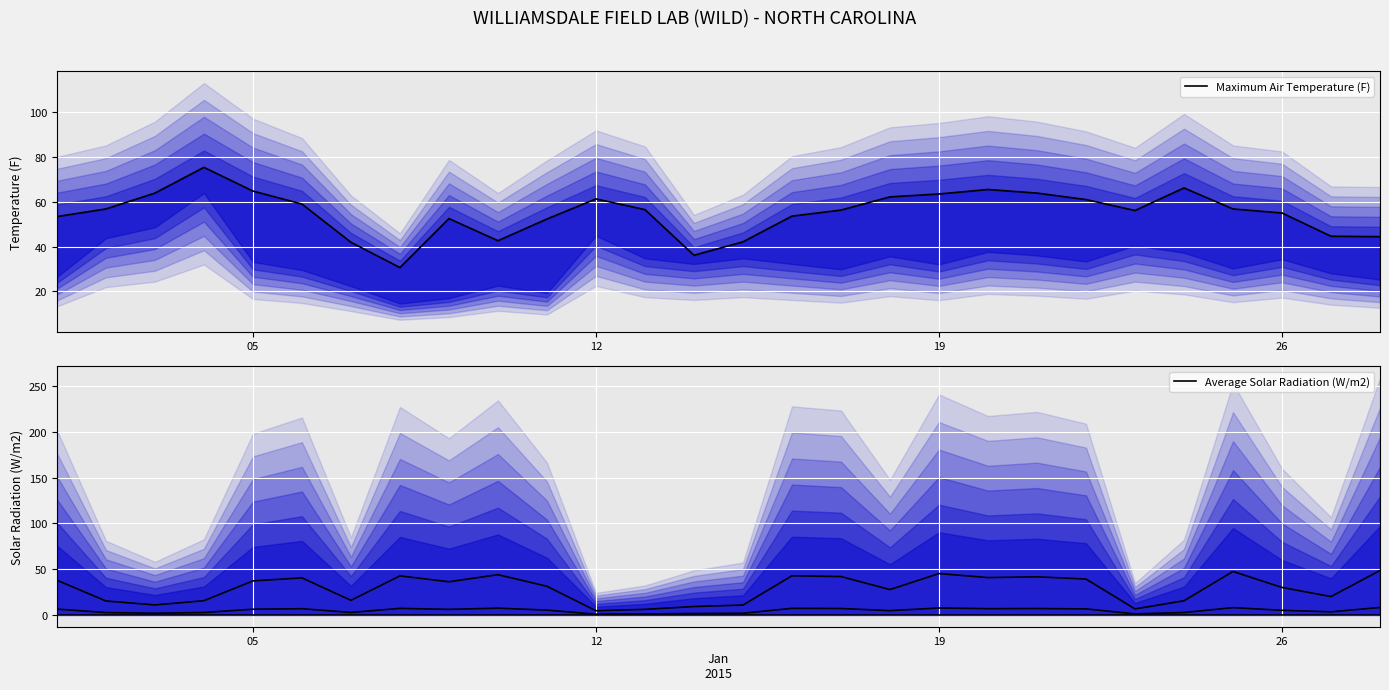

What is the lowest value of the Maximum Air Temperature (F) series?

30.6